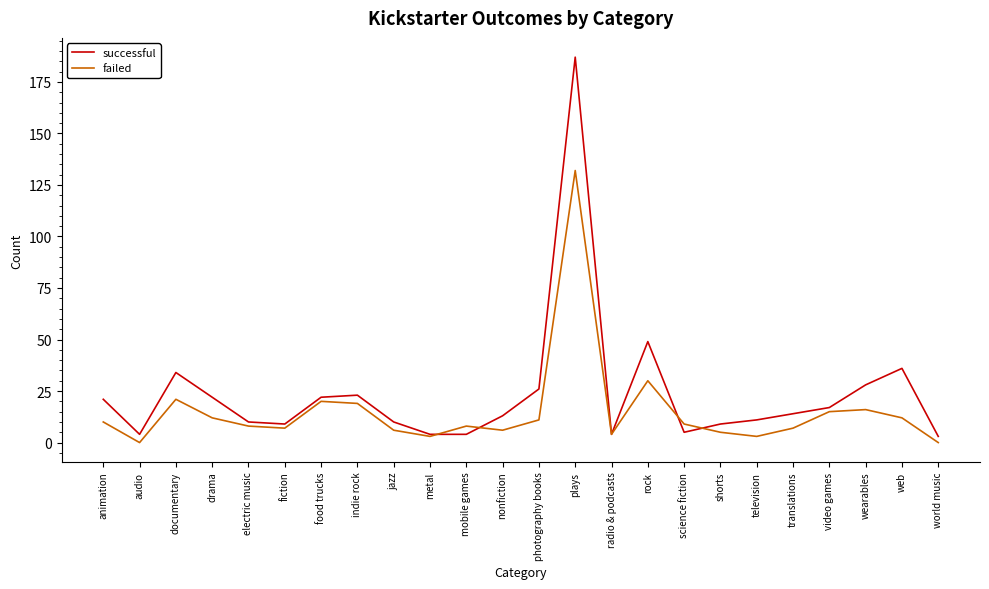

What is the maximum value for failed?

132